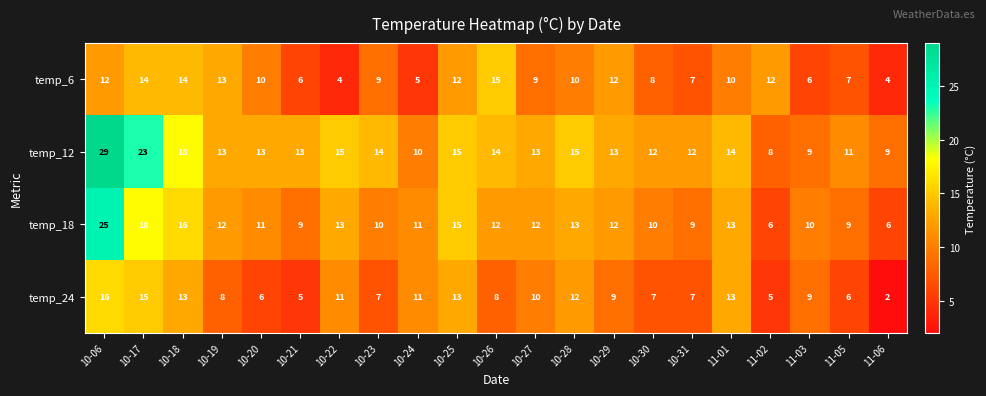

What is the spread (max minus min) of values at 10-17?

9